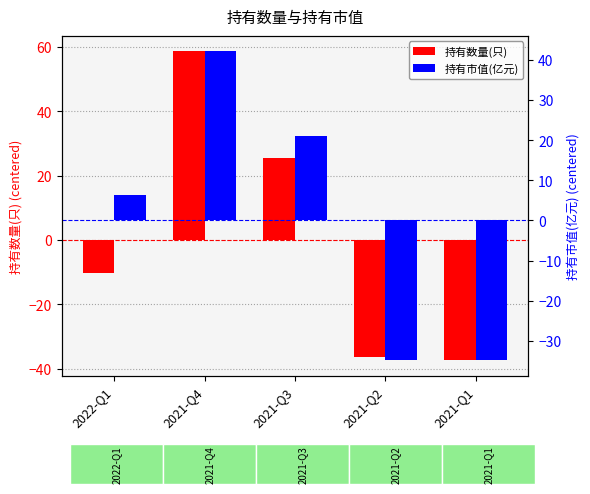

Reading right to left, extract all data points from this chart.

持有数量(只): -37.4	-36.4	25.6	58.6	-10.4
持有市值(亿元): -34.8	-34.8	21.1	42.1	6.4